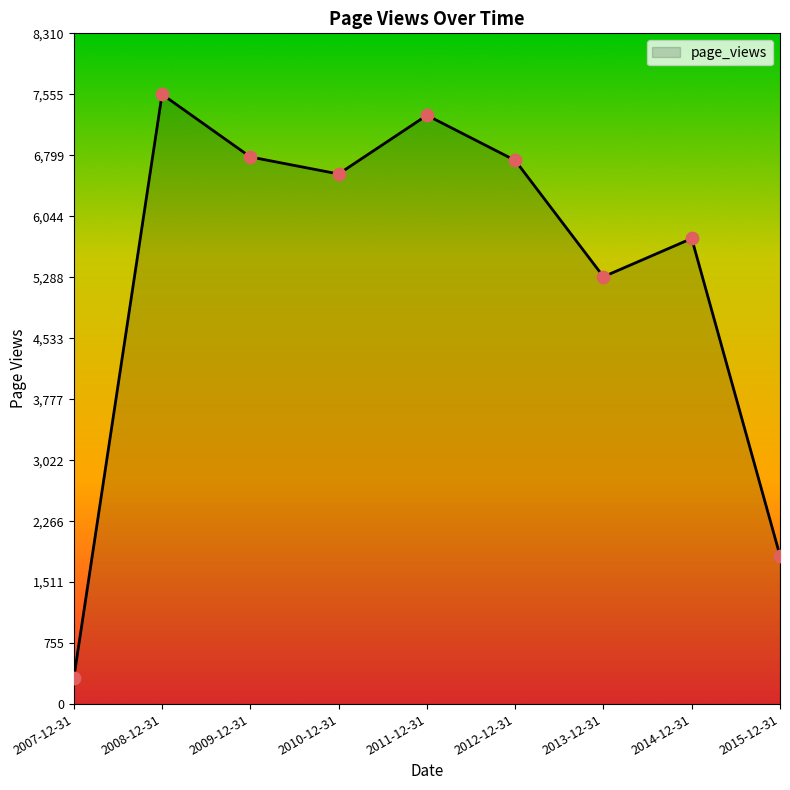

Which has a higher value, 2013-12-31 or 2012-12-31?

2012-12-31